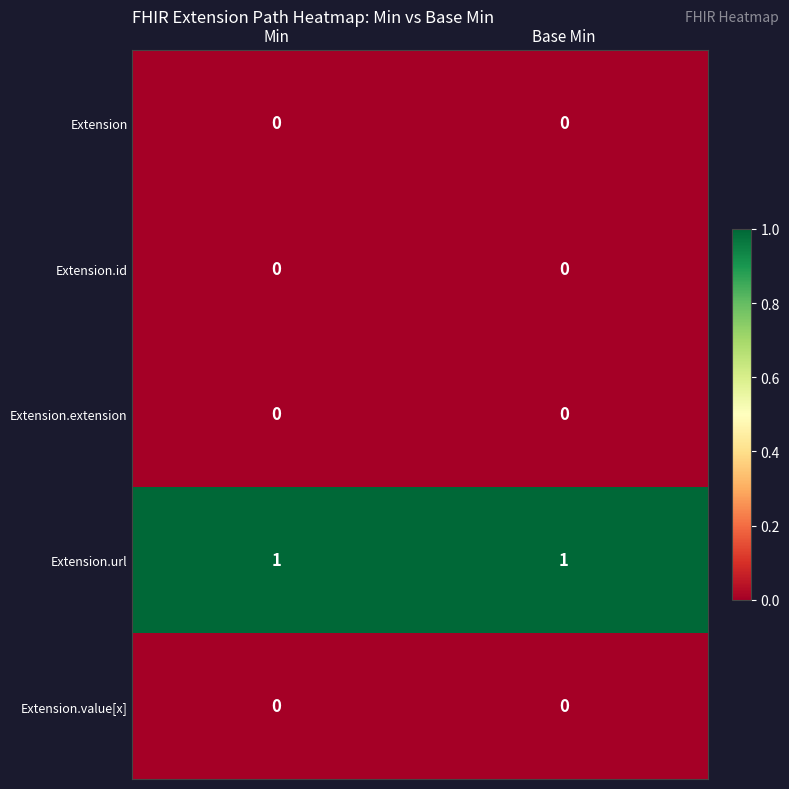

Reading left to right, extract all data points from this chart.

Extension: Min=0	Base Min=0
Extension.id: Min=0	Base Min=0
Extension.extension: Min=0	Base Min=0
Extension.url: Min=1	Base Min=1
Extension.value[x]: Min=0	Base Min=0